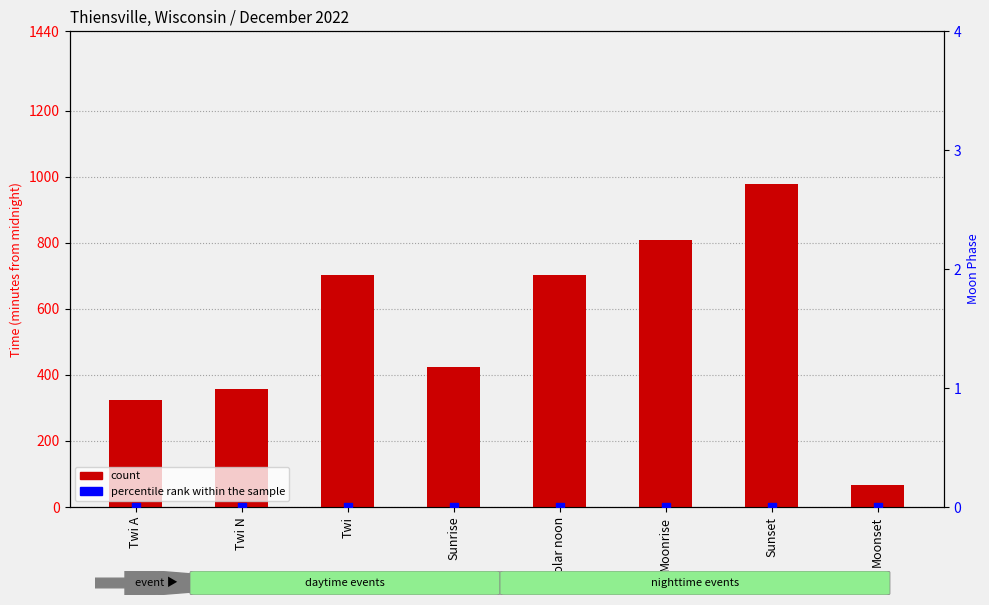

Which series has the widest spread of Y values?

count